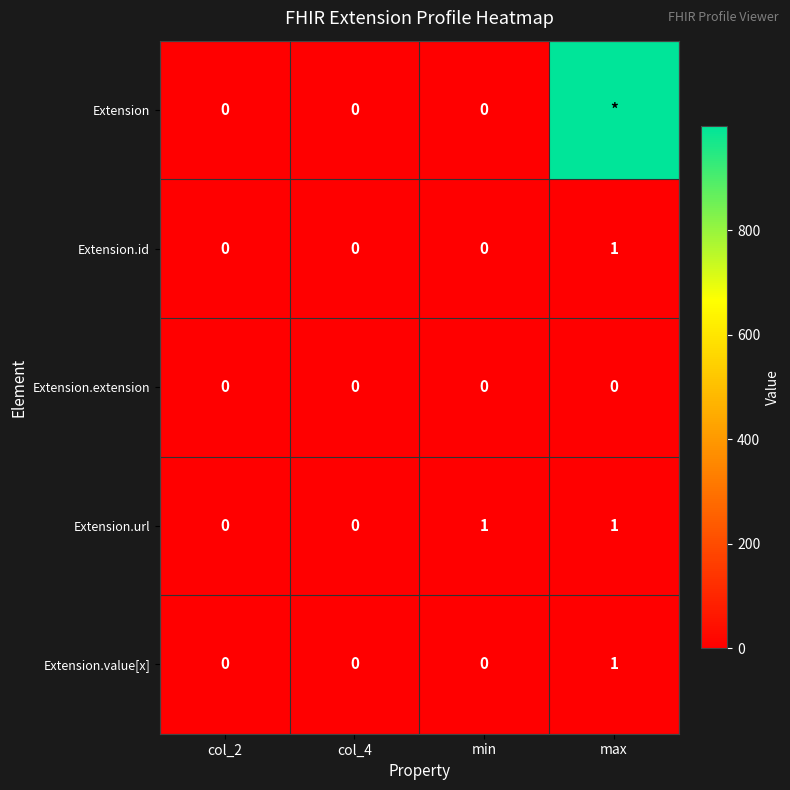

At how many categories does at least one series exceed 34?

1